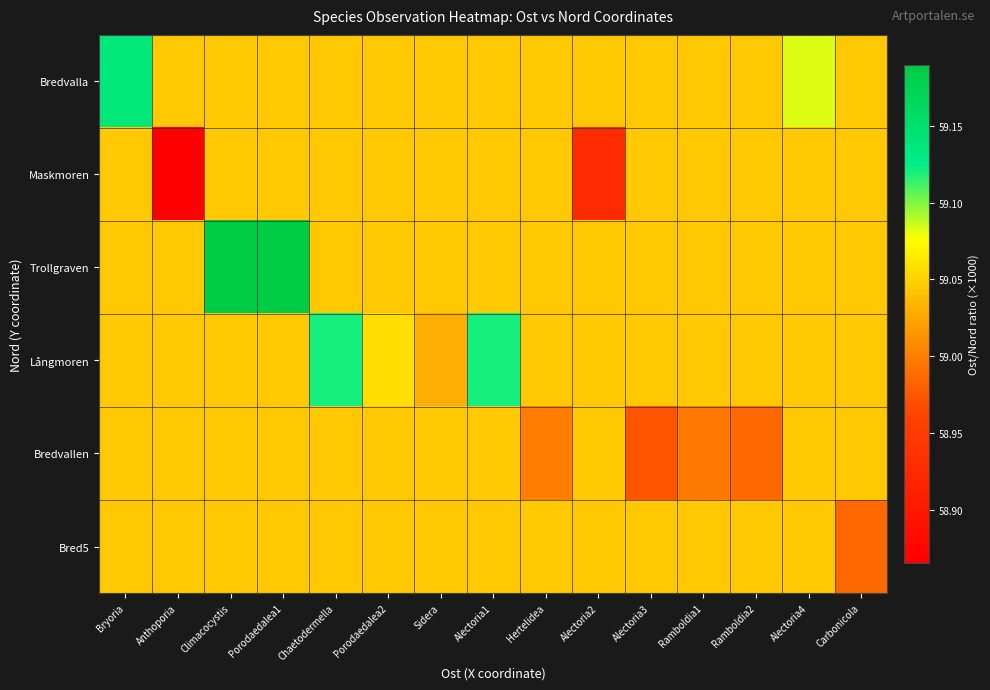

Rank the series by their maximum value, from highest to lowest.

Trollgraven, Bredvalla, Långmoren, Maskmoren, Bredvallen, Bred5